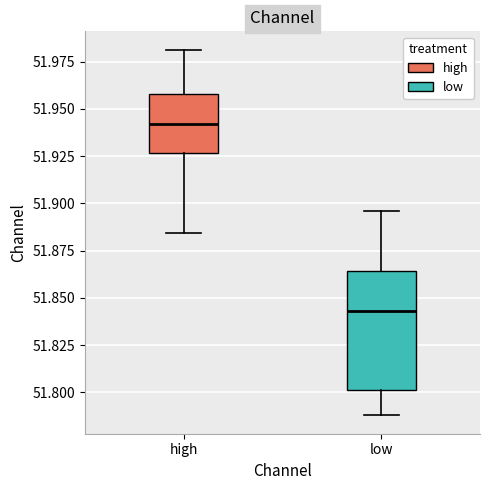

Which box's median line is the highest?

high